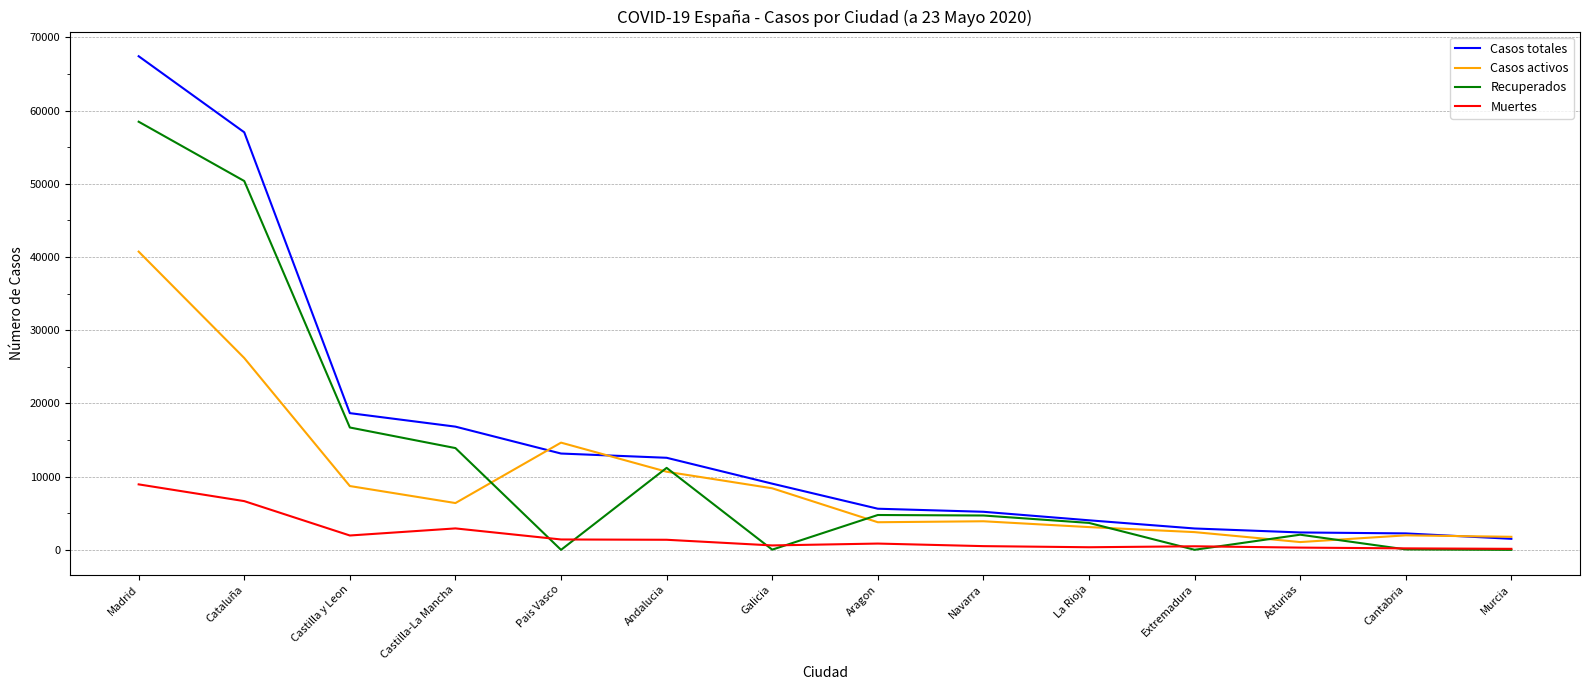

What is the spread (max minus min) of values at Pais Vasco?

14646